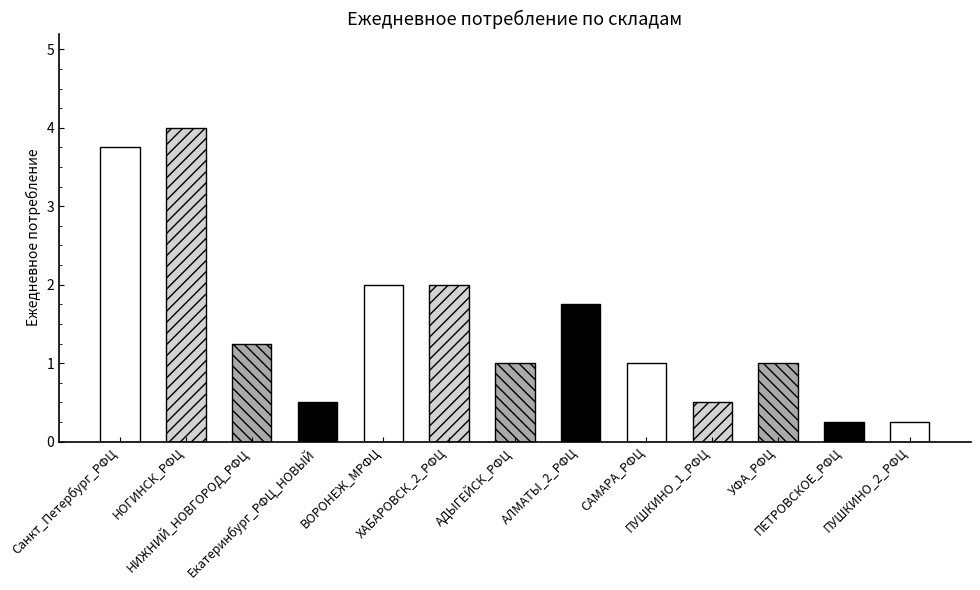

What is the difference between the values at ХАБАРОВСК_2_РФЦ and Екатеринбург_РФЦ_НОВЫЙ?

1.5